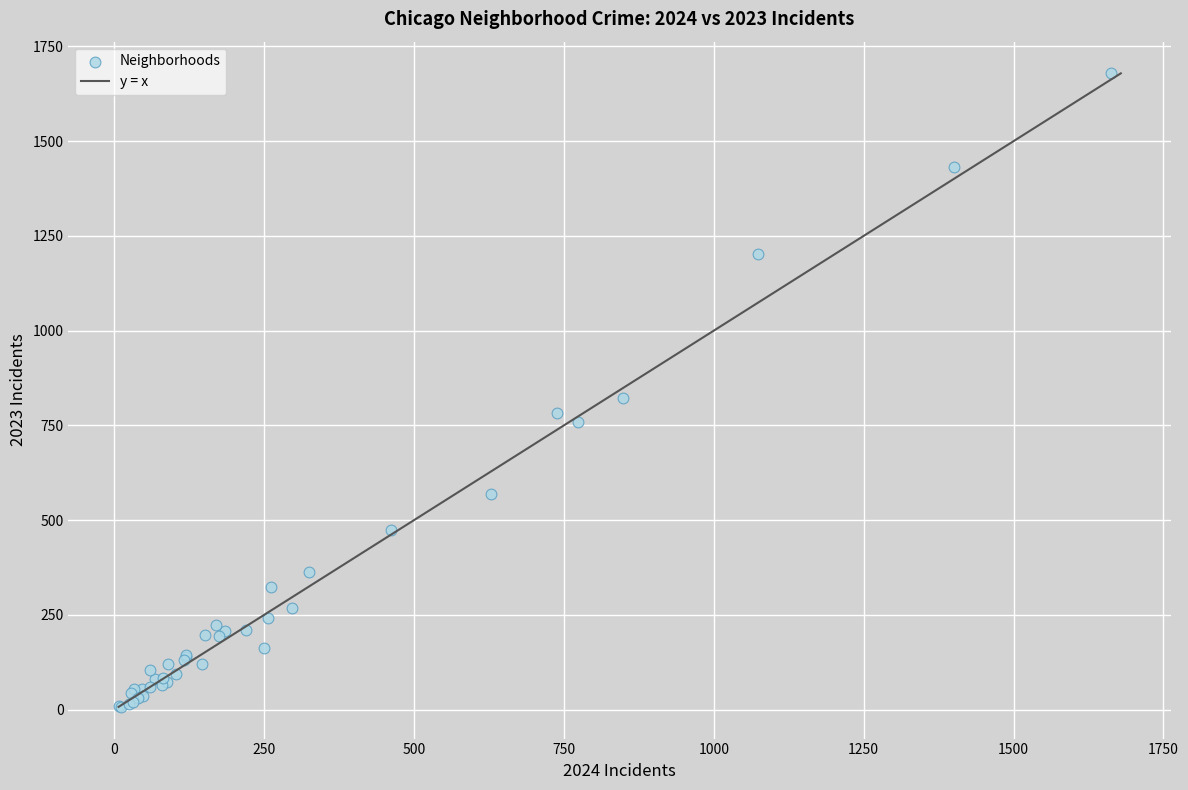

What Y value in the scatter plot is closest to 843?

822